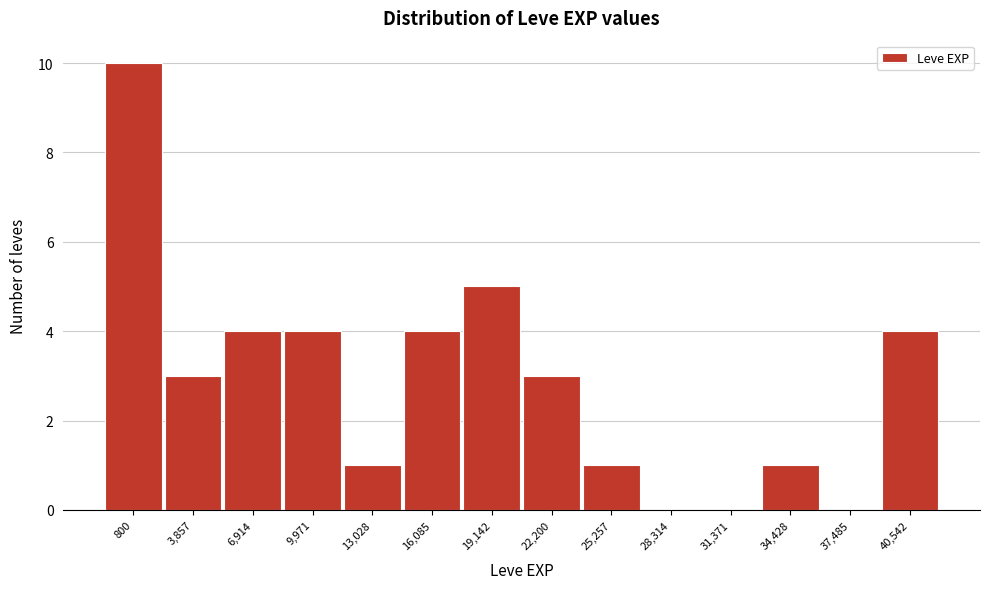

Reading right to left, what are all the values shown in this chart?

40,542=4	37,485=0	34,428=1	31,371=0	28,314=0	25,257=1	22,200=3	19,142=5	16,085=4	13,028=1	9,971=4	6,914=4	3,857=3	800=10